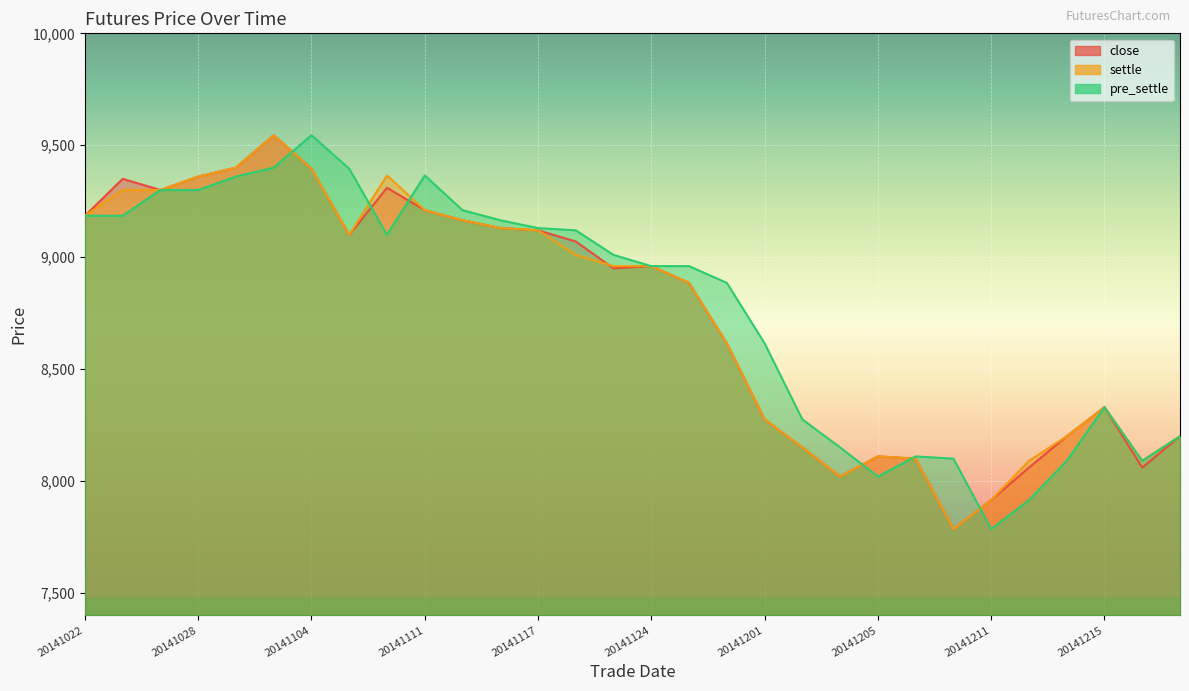

Reading left to right, what are all the values shown in this chart?

close: 9185	9350	9300	9360	9400	9545	9395	9100	9310	9210	9165	9130	9120	9070	8950	8960	8885	8615	8275	8150	8020	8110	8100	7785	7915	8060	8200	8330	8060	8200
settle: 9185	9300	9300	9360	9400	9545	9395	9100	9365	9210	9165	9130	9120	9010	8960	8960	8885	8615	8275	8150	8020	8110	8100	7785	7915	8090	8200	8330	8090	8200
pre_settle: 9185	9185	9300	9300	9360	9400	9545	9395	9100	9365	9210	9165	9130	9120	9010	8960	8960	8885	8615	8275	8150	8020	8110	8100	7785	7915	8090	8330	8090	8200